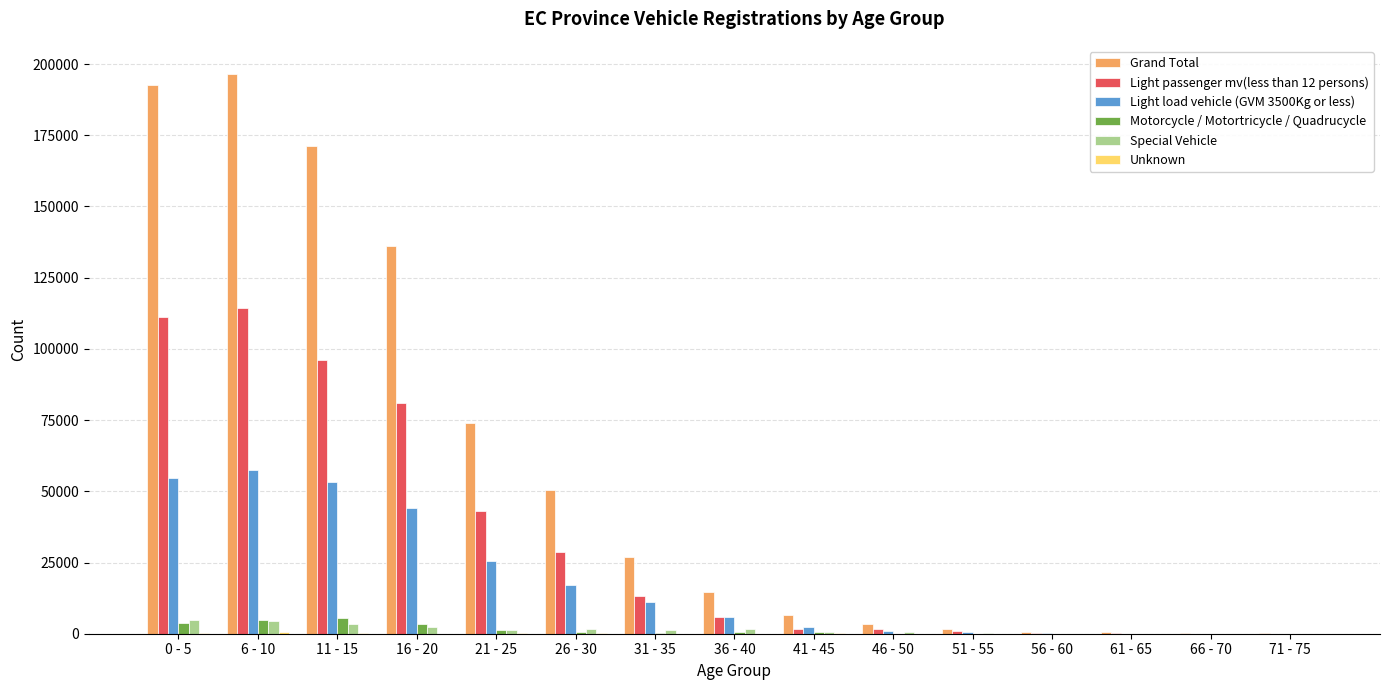

Are the bars horizontal?

No